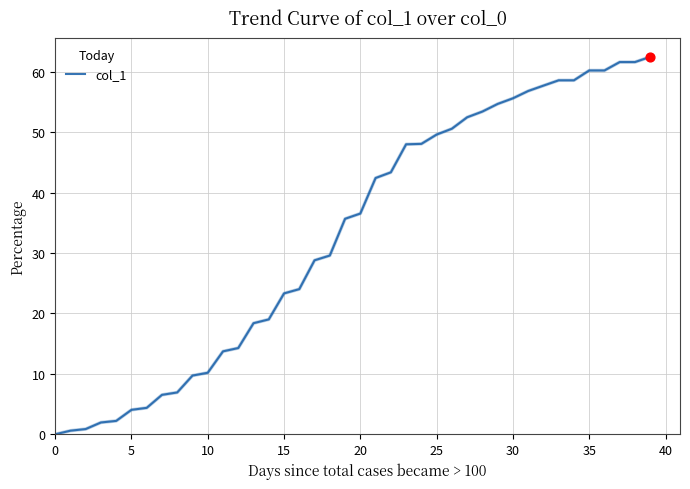

What is the greatest value displayed?

62.5